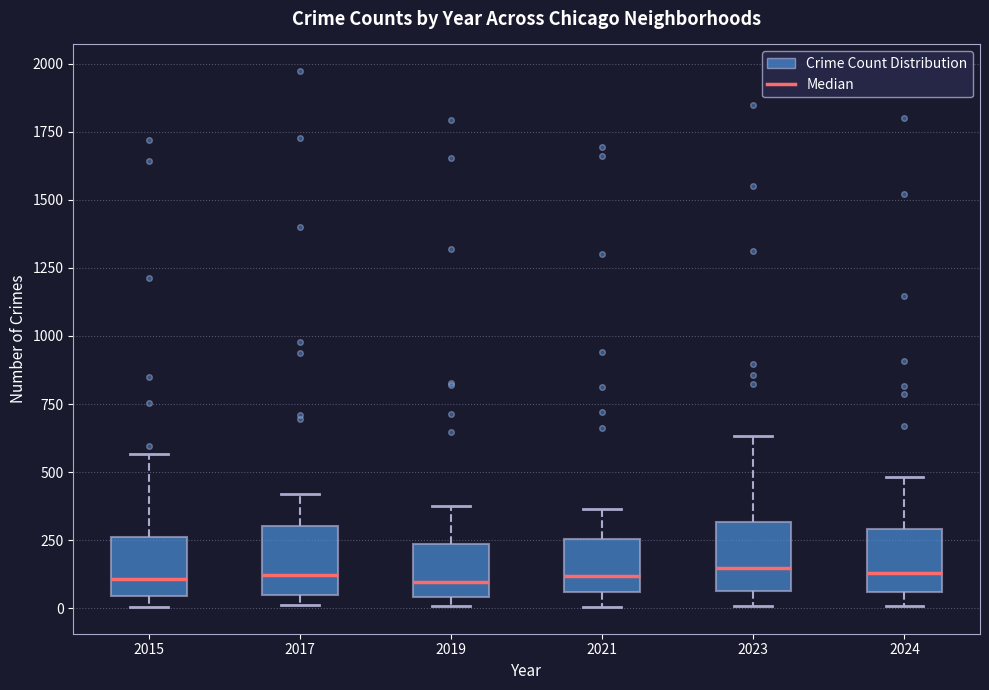

Reading left to right, read every box against the y-axis: the position of its median line, the range the box covers, and the ends of its whiskers. The values are not printed on the chart, so give them approximately, as read against the axis.

2015: median 100, box 50 to 250, whiskers 0 to 550
2017: median 100, box 50 to 300, whiskers 0 to 400
2019: median 100, box 50 to 250, whiskers 0 to 400
2021: median 100, box 50 to 250, whiskers 0 to 350
2023: median 150, box 50 to 300, whiskers 0 to 650
2024: median 150, box 50 to 300, whiskers 0 to 500